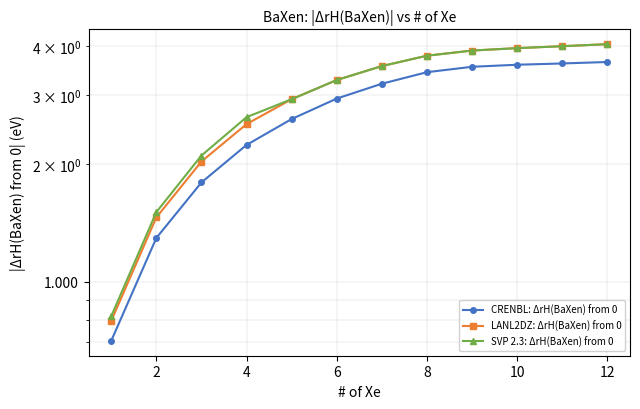

What is the approximate value of CRENBL: ΔrH(BaXen) from 0 at 12?

3.6